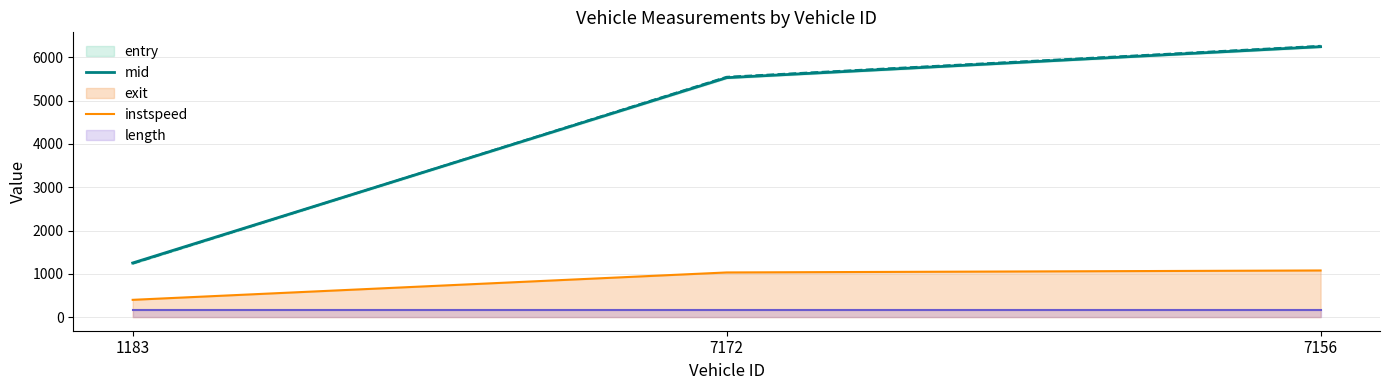

The value of mid at 1183 is 1714.9. True or false?

False